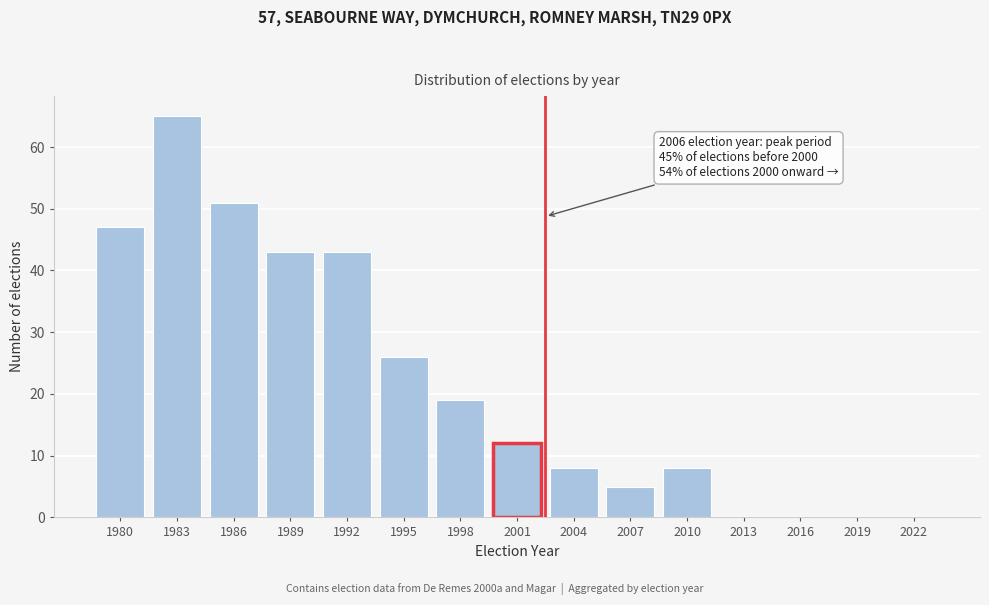

Reading right to left, list all the values displayed in this chart.

2022=0	2019=0	2016=0	2013=0	2010=8	2007=5	2004=8	2001=12	1998=19	1995=26	1992=43	1989=43	1986=51	1983=65	1980=47